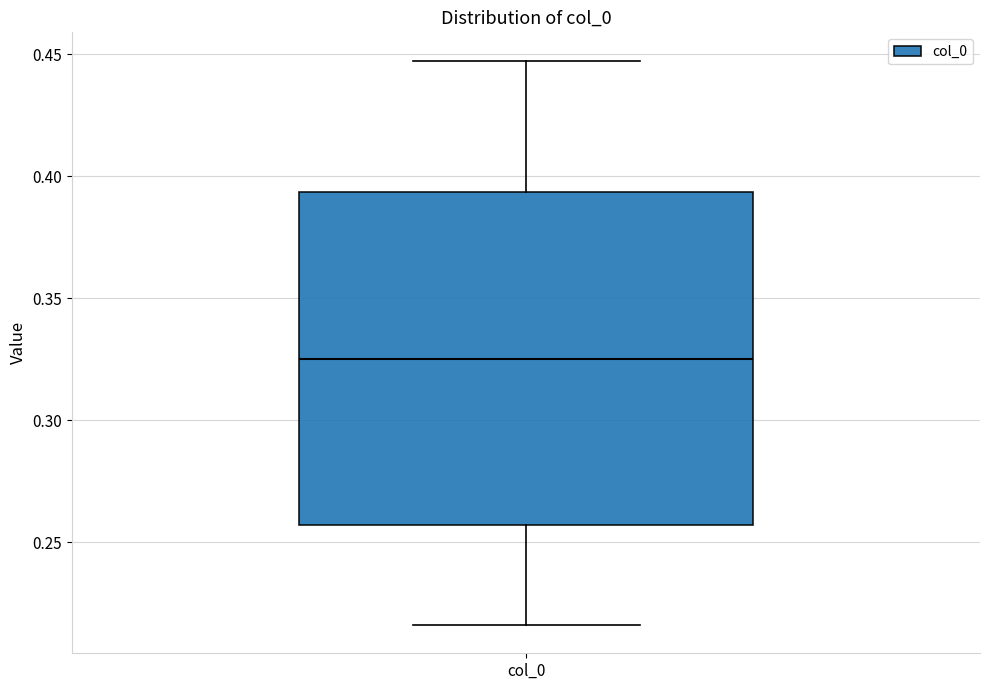

Transcribe this box plot: give where the median line is, the range the box spans, and where the two whiskers end, as read against the y-axis. The values are not printed on the chart, so give them approximately, as read against the axis.

median 0.325, box 0.255 to 0.395, whiskers 0.215 to 0.445